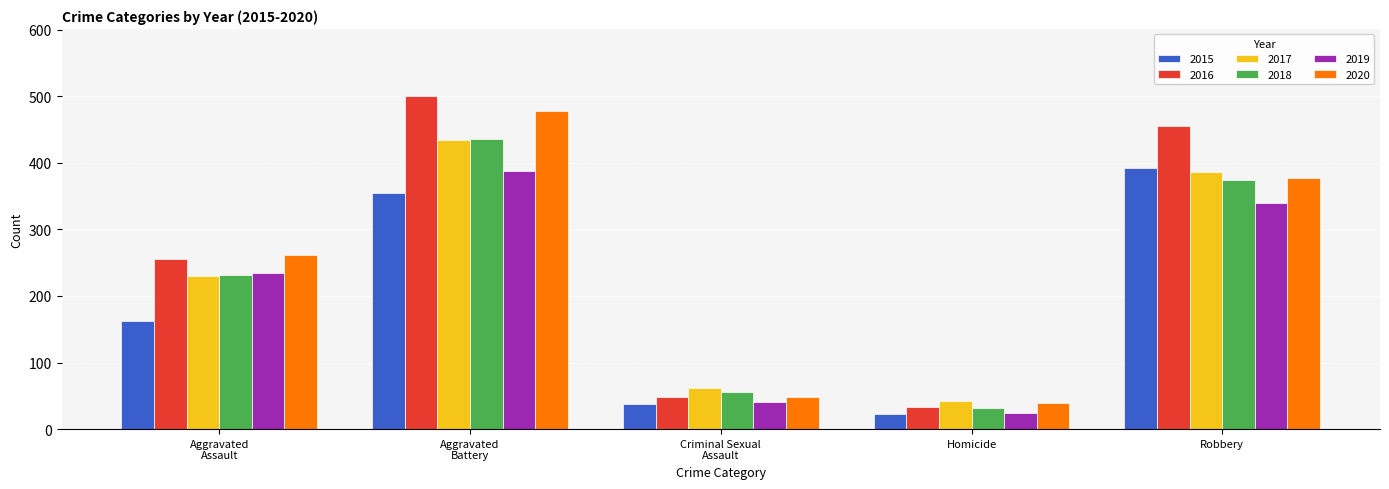

At how many categories does at least one series exceed 202?

3